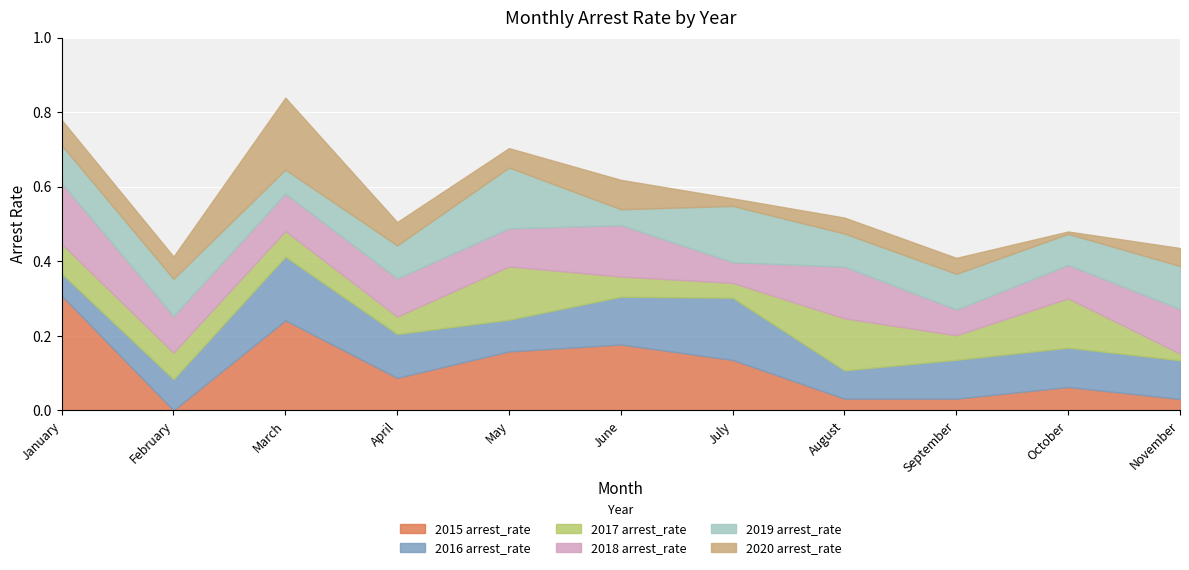

Reading left to right, what are all the values shown in this chart?

2015 arrest_rate: 0.3	0.0	0.2	0.1	0.2	0.2	0.1	0.0	0.0	0.1	0.0
2016 arrest_rate: 0.1	0.1	0.2	0.1	0.1	0.1	0.2	0.1	0.1	0.1	0.1
2017 arrest_rate: 0.1	0.1	0.1	0.0	0.1	0.1	0.0	0.1	0.1	0.1	0.0
2018 arrest_rate: 0.2	0.1	0.1	0.1	0.1	0.1	0.1	0.1	0.1	0.1	0.1
2019 arrest_rate: 0.1	0.1	0.1	0.1	0.2	0.0	0.2	0.1	0.1	0.1	0.1
2020 arrest_rate: 0.1	0.1	0.2	0.1	0.1	0.1	0.0	0.0	0.0	0.0	0.0